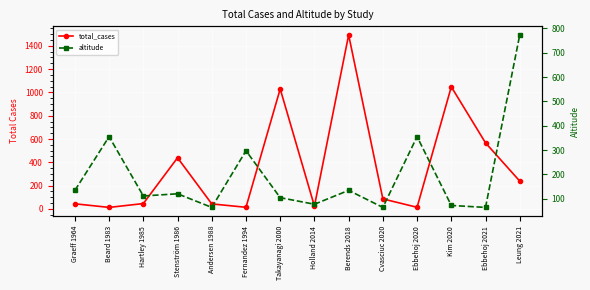

List the series in order of their peak value, highest first.

total_cases, altitude